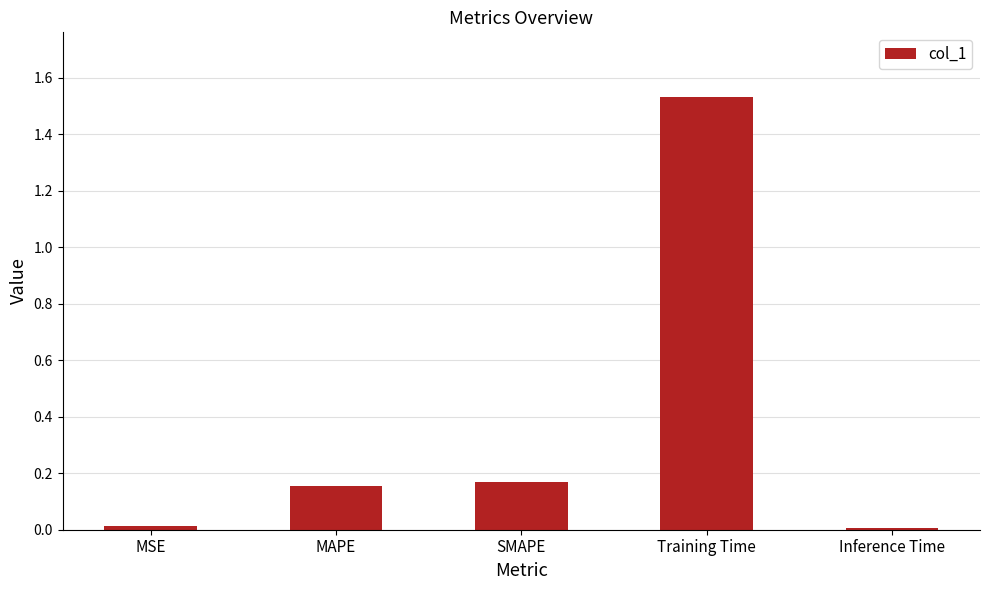

Which has a higher value, Training Time or MAPE?

Training Time